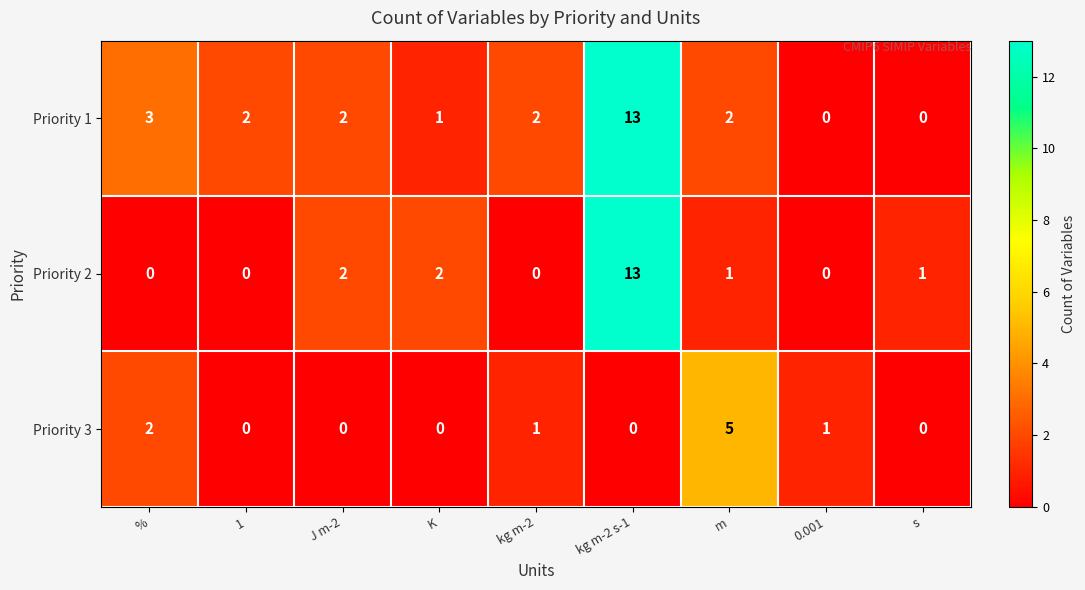

At which label is Priority 3 closest to 2?

%